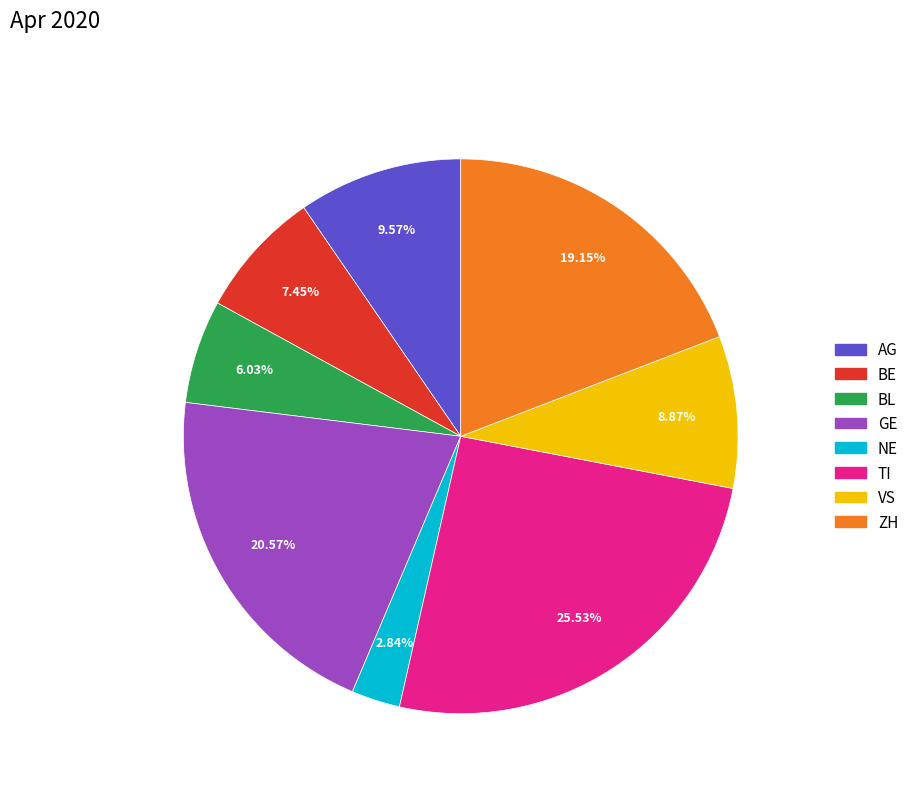

Which category has the biggest portion of the pie?

TI